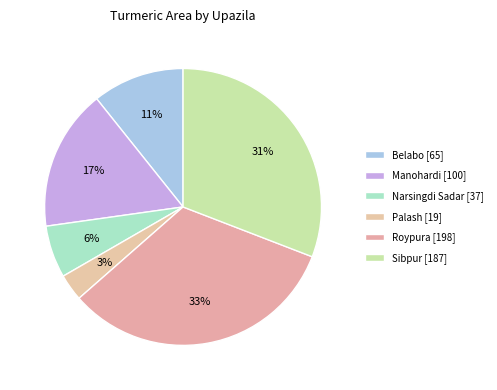

Is there a majority slice in this chart?

No